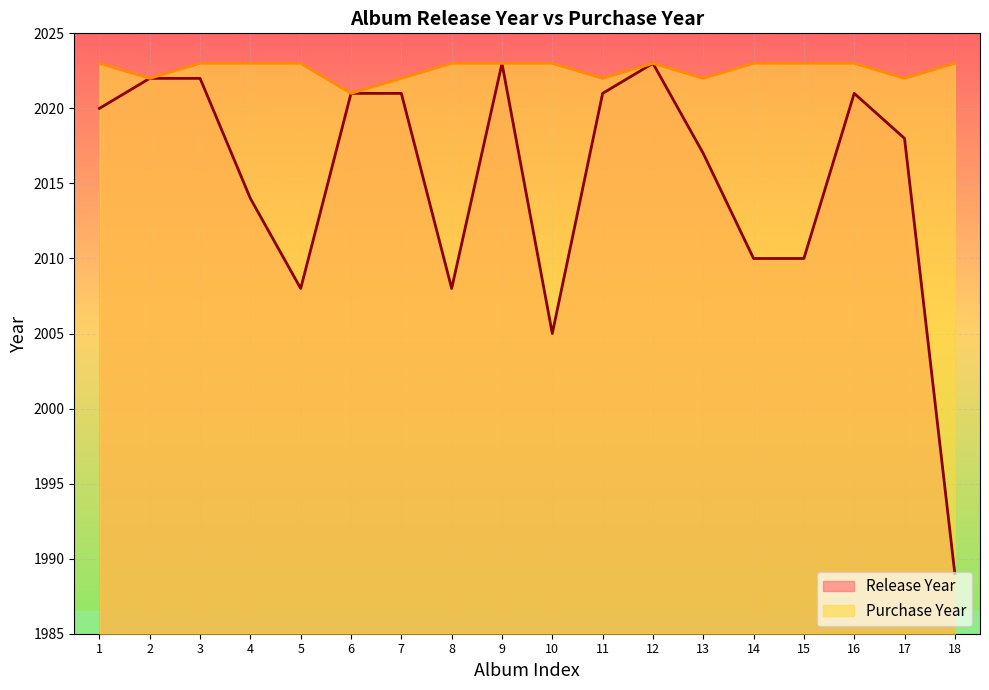

What is the value of the Purchase Year point at the 4th from the left?

2023